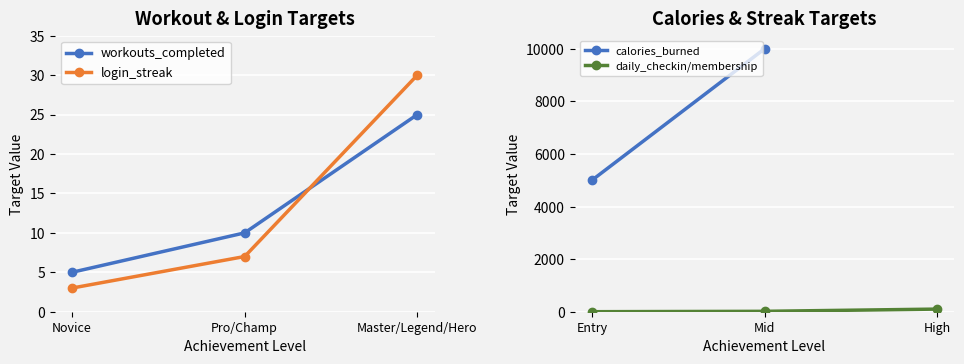

At which label is workouts_completed closest to 15?

Pro/Champ